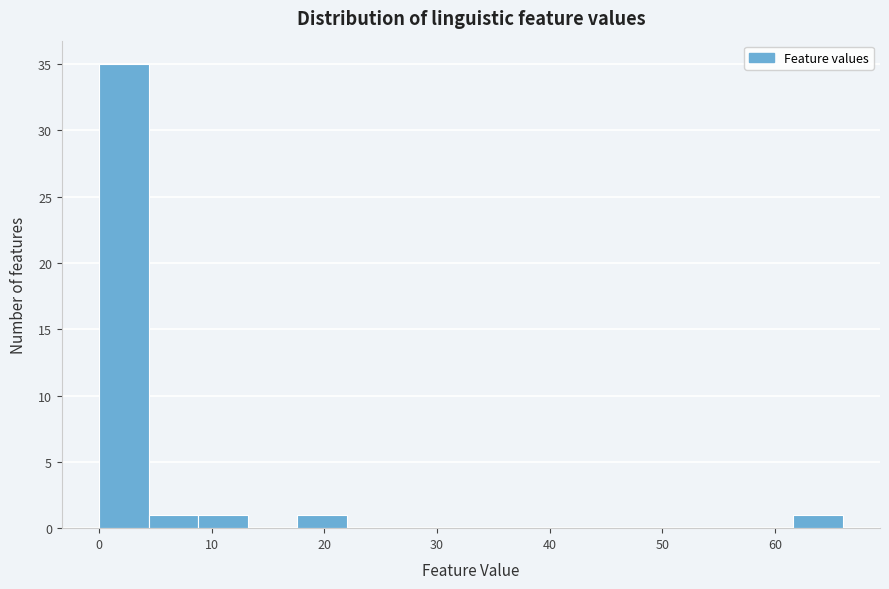

Over which range of the x-axis is the bar tallest?

0.0 to 4.4